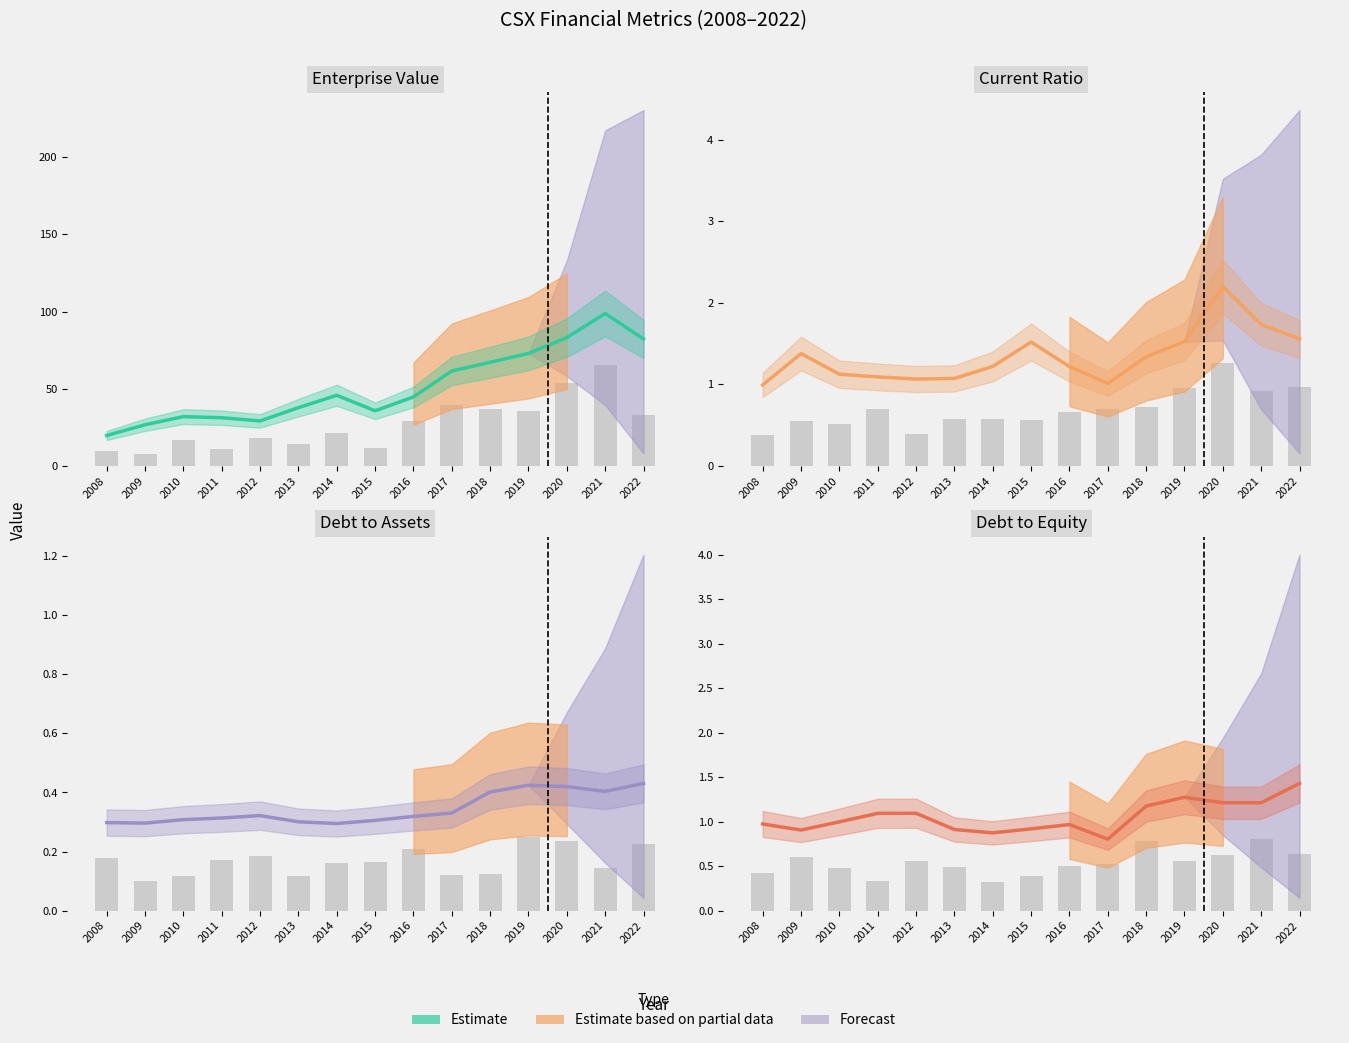

What is the sum of all values?

15.8